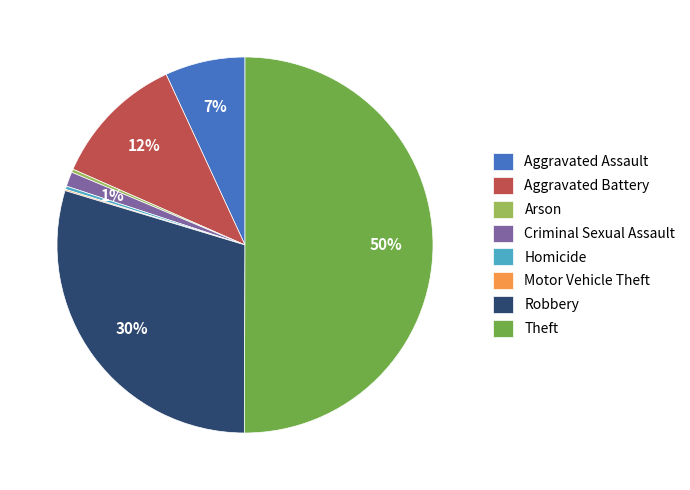

Approximately how many times larger is the value at Robbery compared to Homicide?

104.0